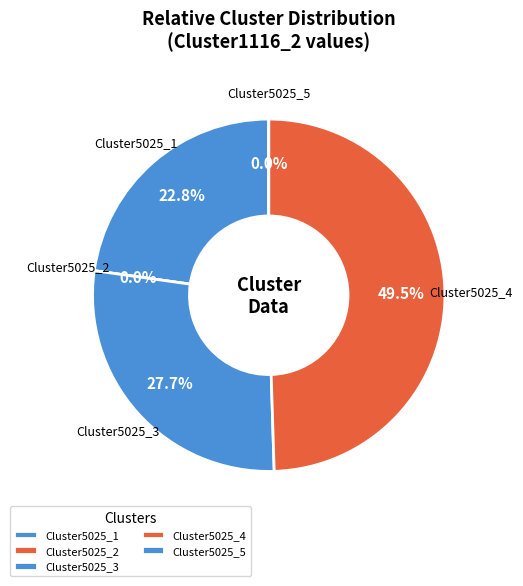

Count the number of slices in the pie.

5